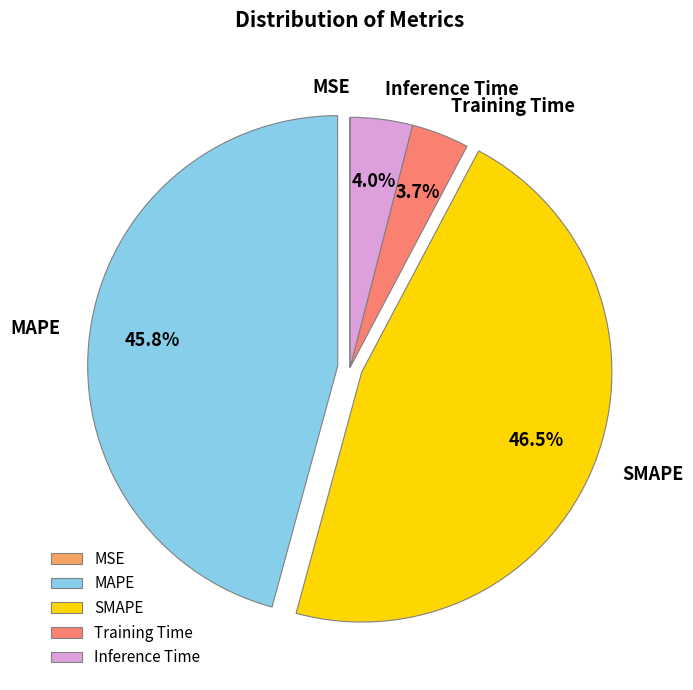

What percentage do Training Time and MAPE together represent?

49.5%